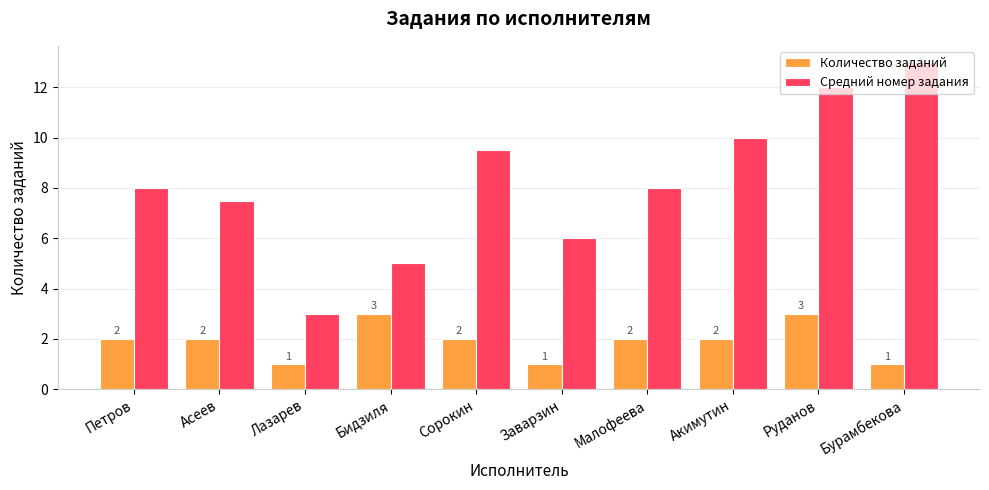

Between Петров and Бурамбекова, which series saw the biggest shift?

Средний номер задания